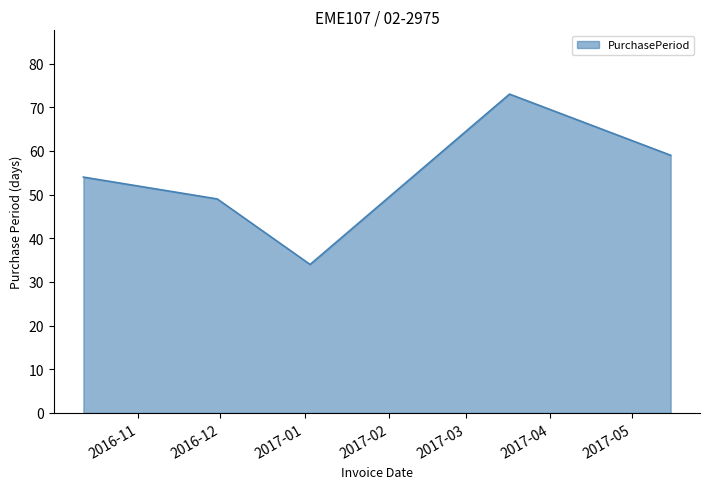

What is the minimum value shown in the chart?

34